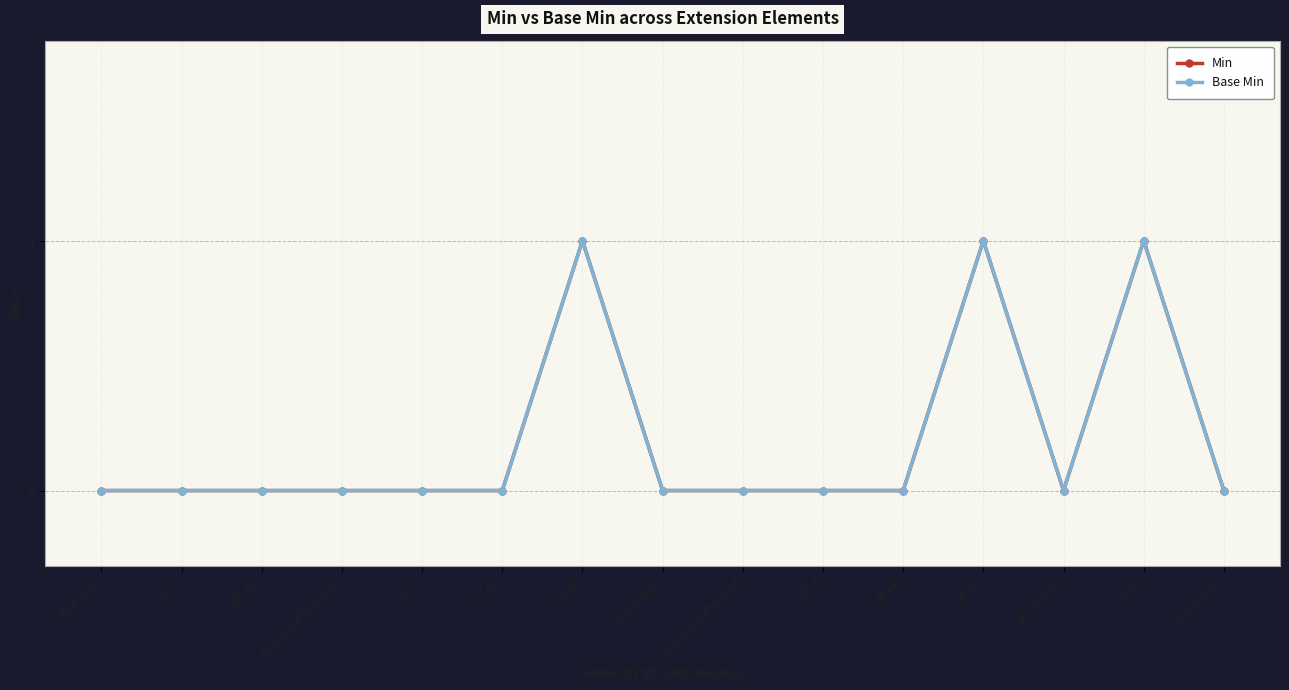

Is this an area chart (filled region under the line)?

No